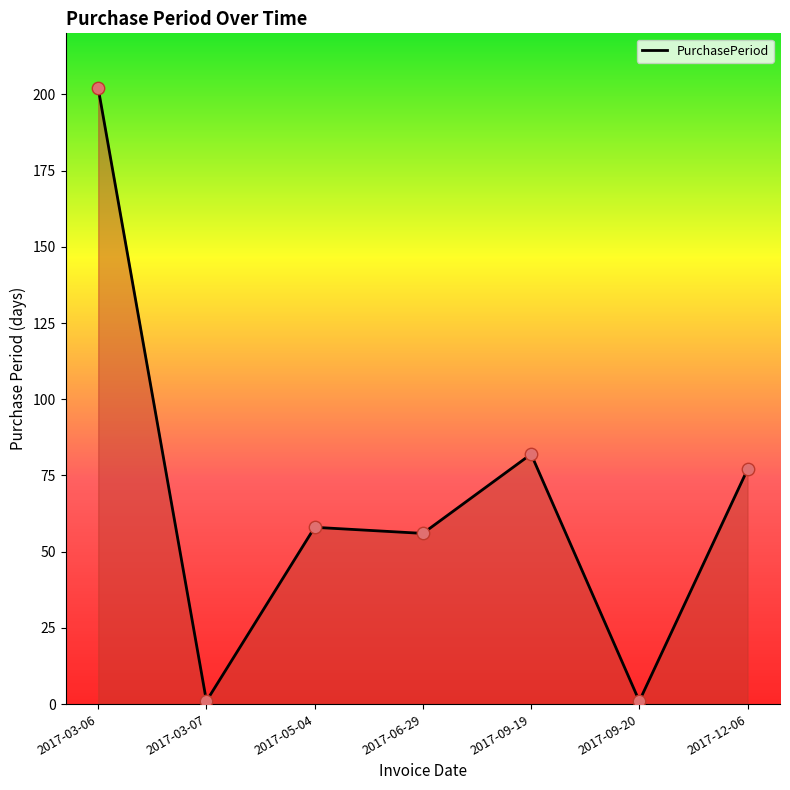

What is the ratio of the value at 2017-06-29 to the value at 2017-09-19?

0.7